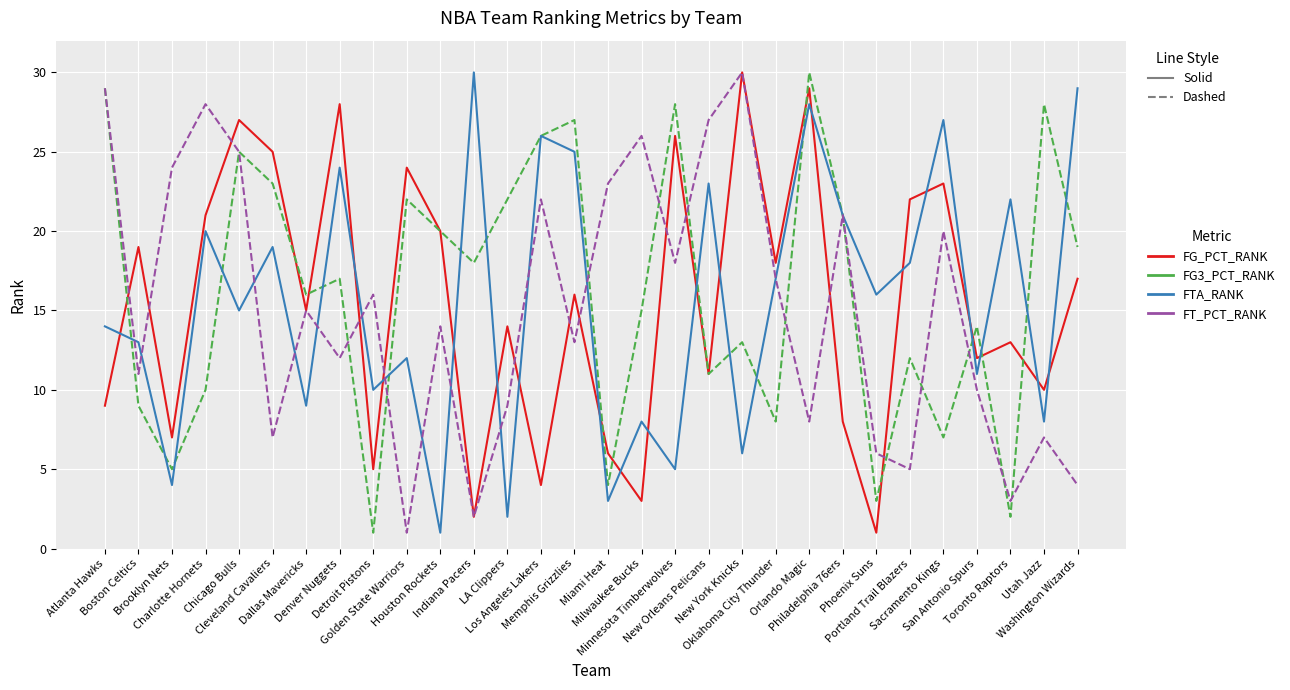

True or false: FG3_PCT_RANK has a value of 10 at Golden State Warriors.

False